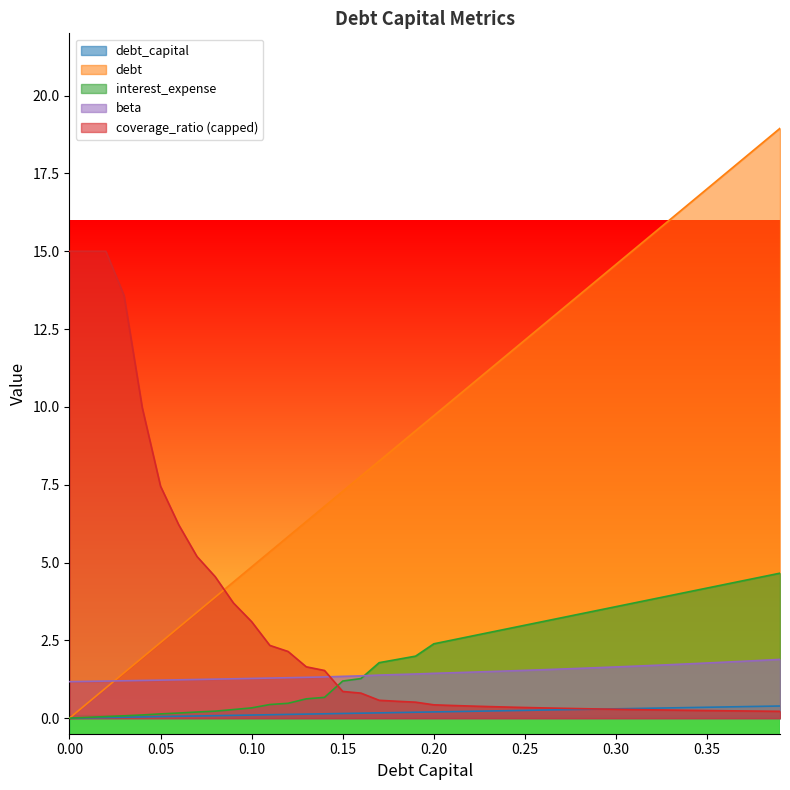

What are all the series names shown in the legend?

debt_capital, debt, interest_expense, beta, coverage_ratio (capped)